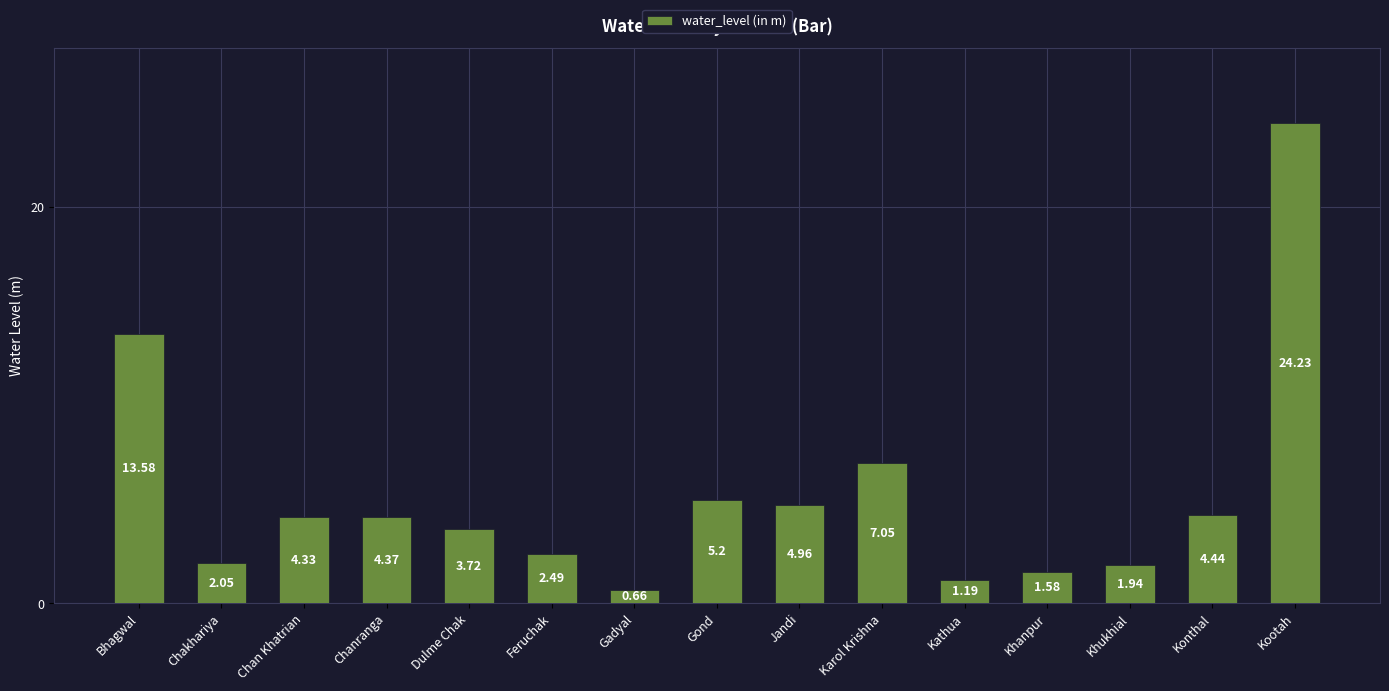

Which label corresponds to the largest value in the chart?

Kootah